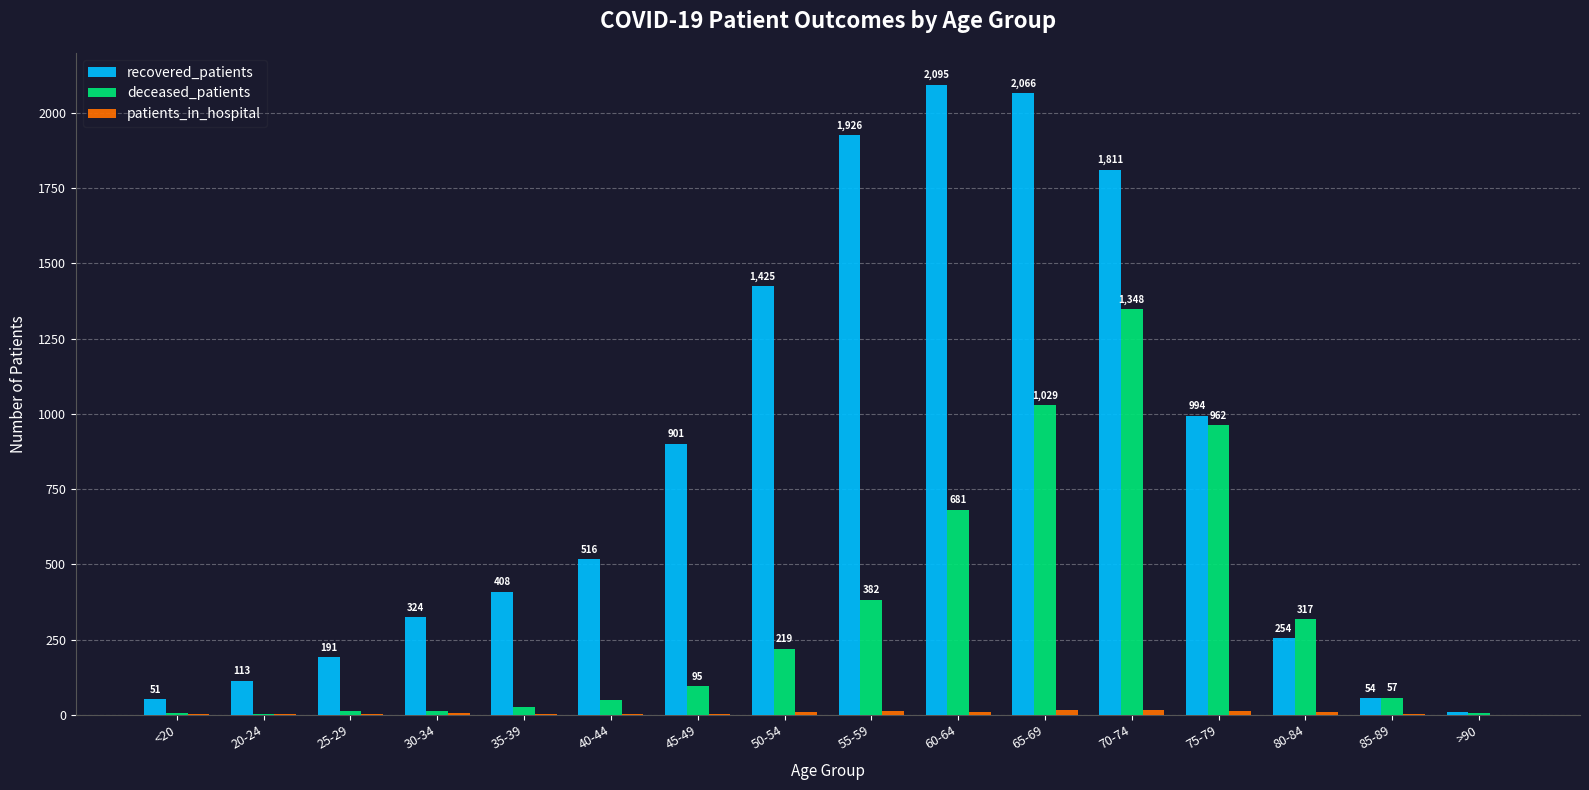

At which category is the sum across all series the highest?

70-74